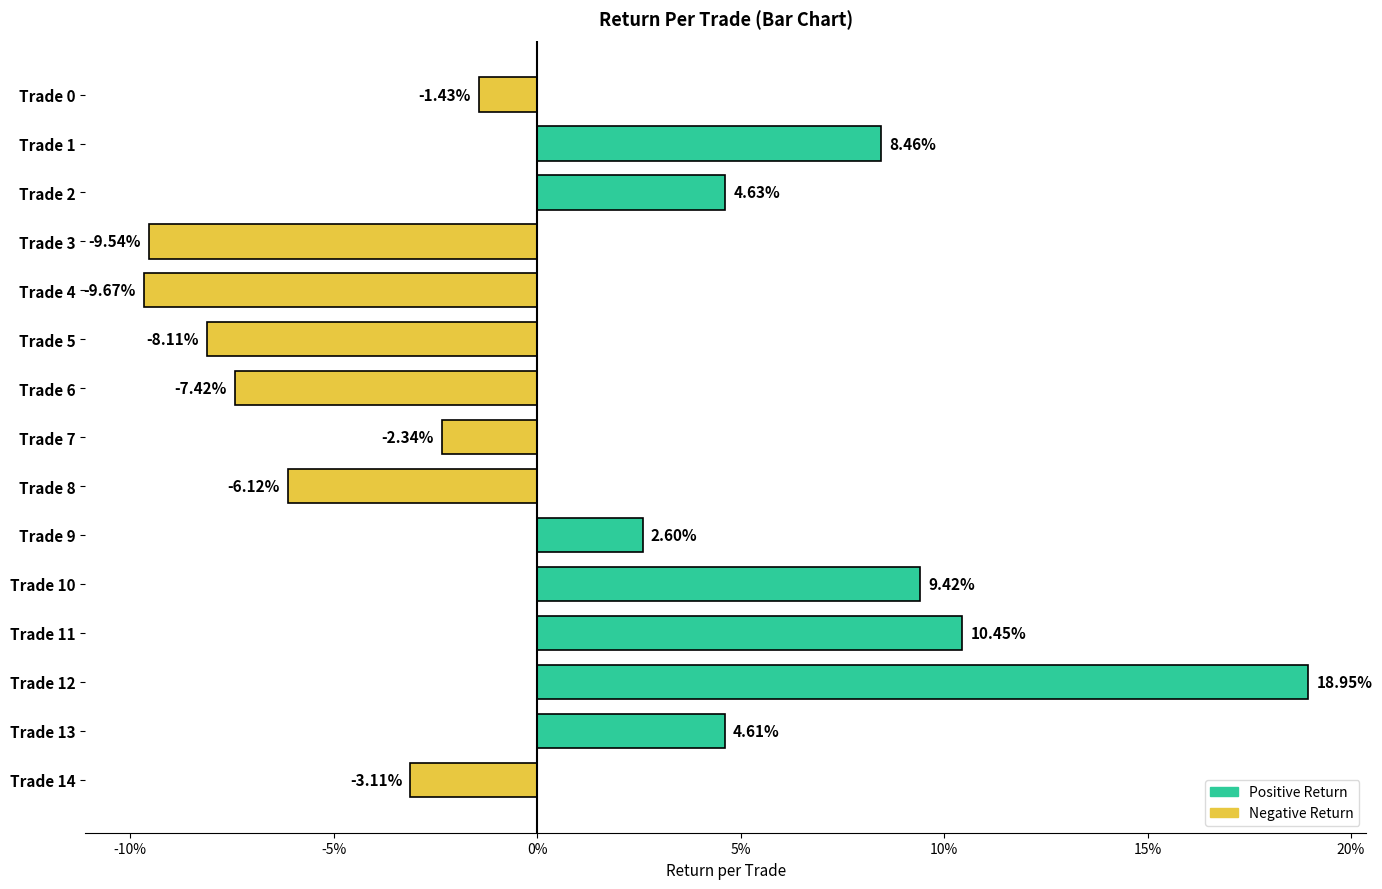

At which category does the chart reach its peak across all series?

Trade 12